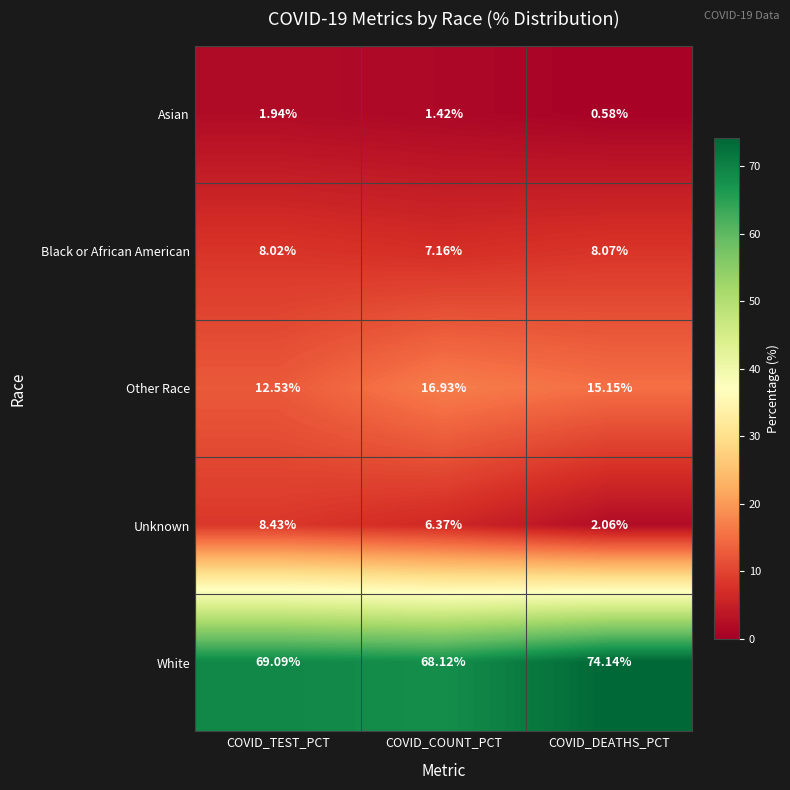

Between COVID_TEST_PCT and COVID_DEATHS_PCT, which series saw the biggest shift?

Unknown